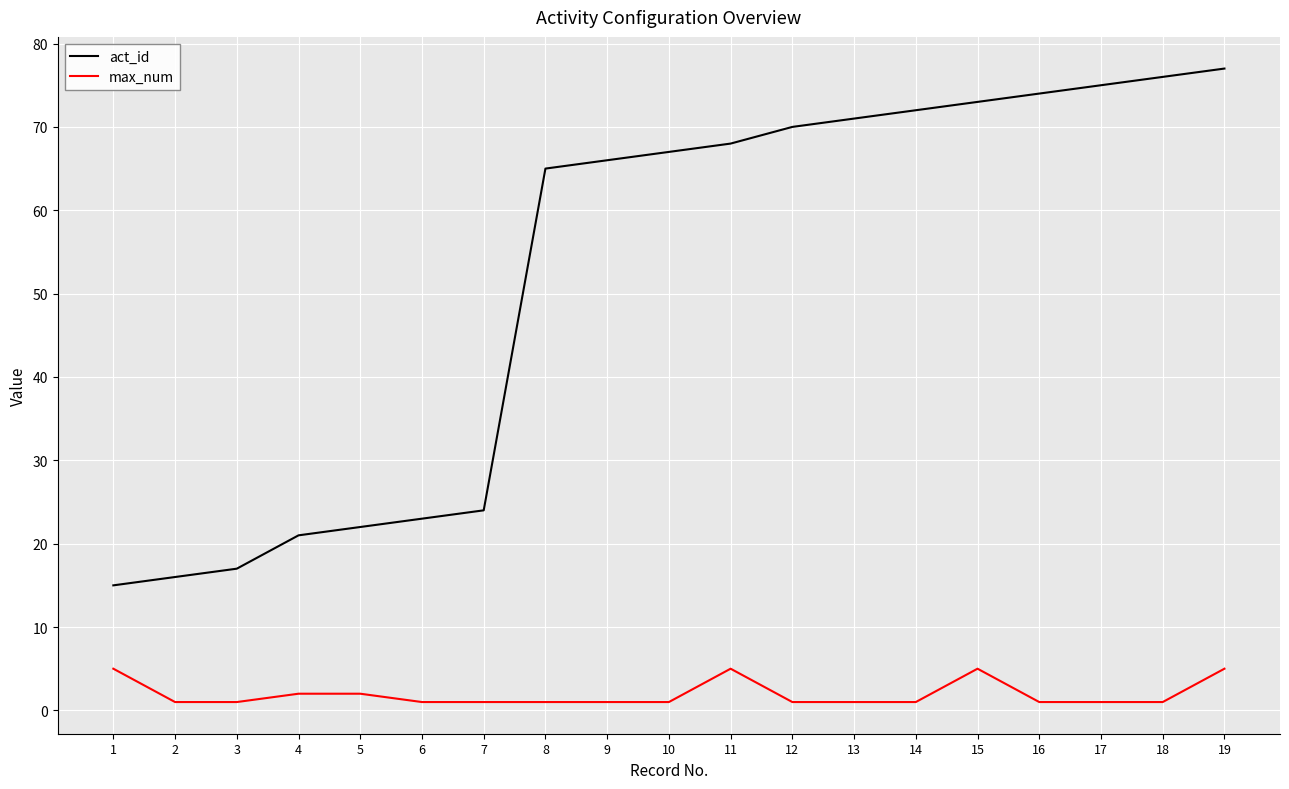

What is the average value of the act_id series?

52